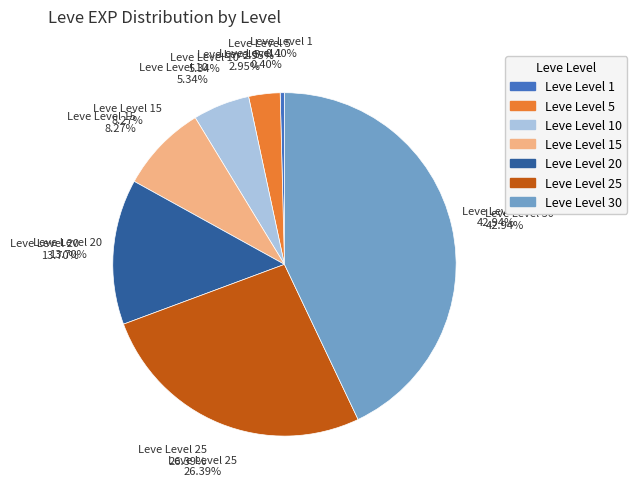

Is there a majority slice in this chart?

No